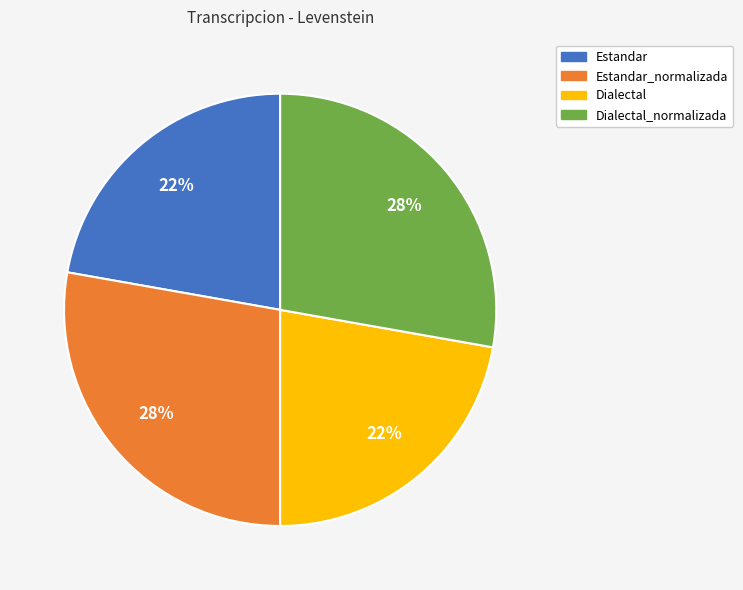

To the nearest percent, what is the average slice percentage?

25%